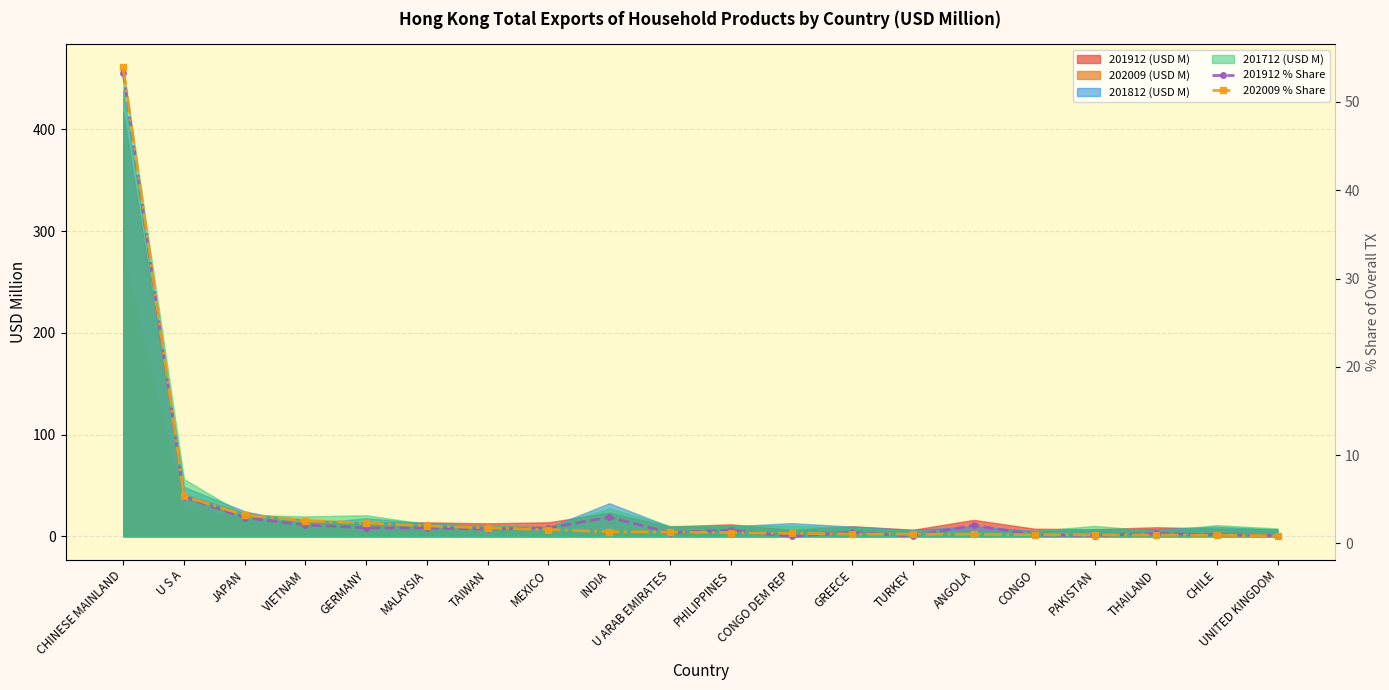

At which label does 202009 % Share reach its minimum?

UNITED KINGDOM